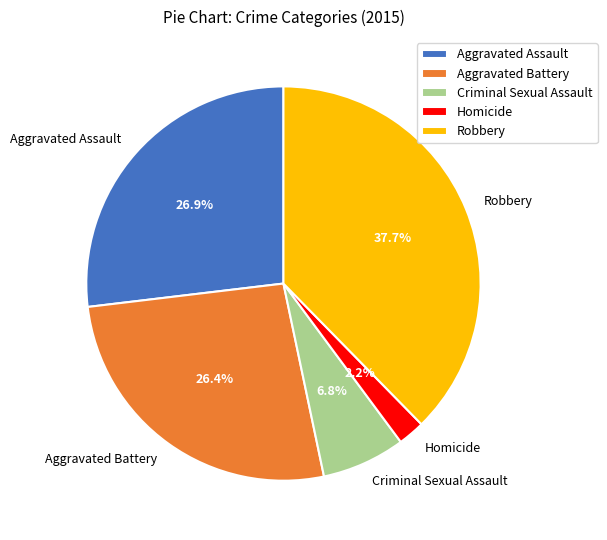

Is Robbery the majority of the pie?

No